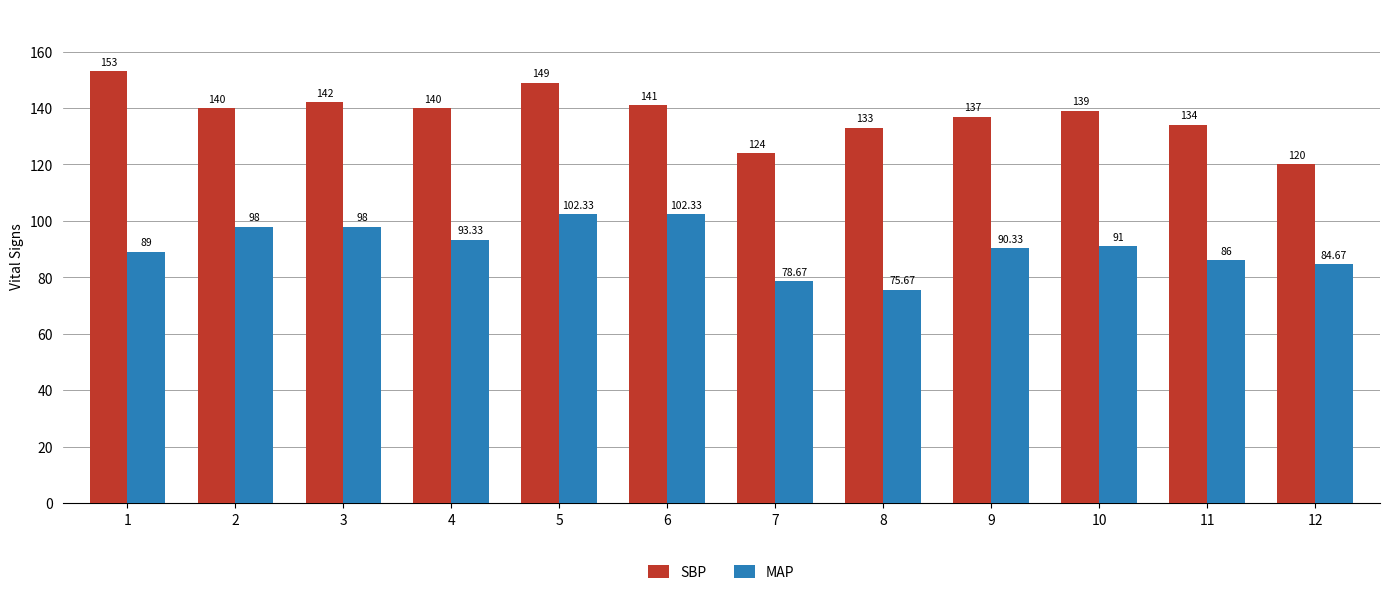

Which series has the largest range (max minus min)?

SBP